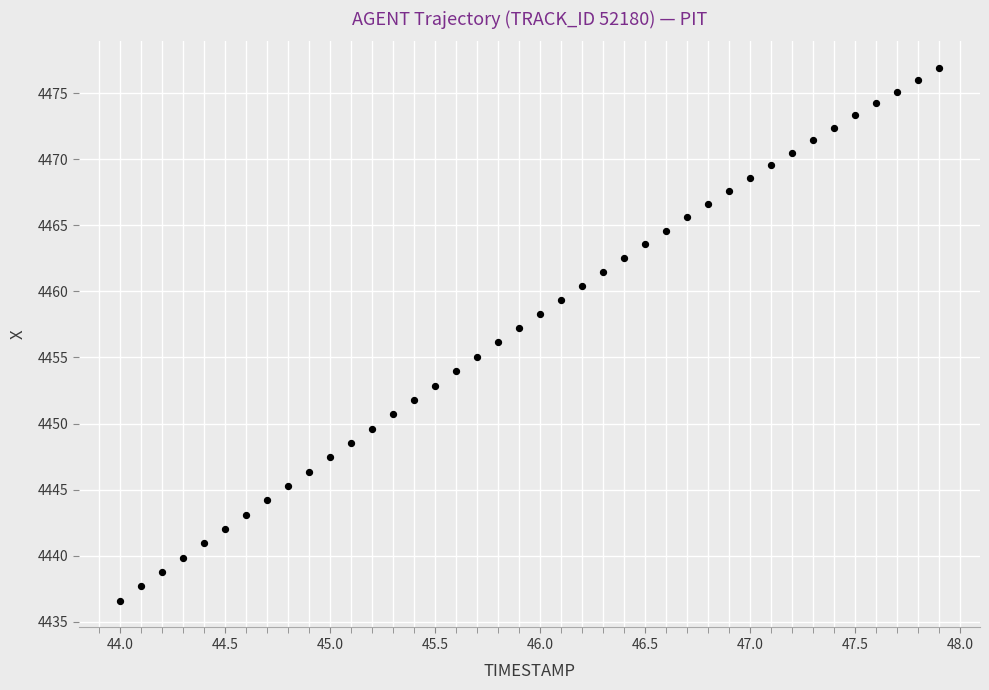

What is the range of Y values (max minus min)?

40.3